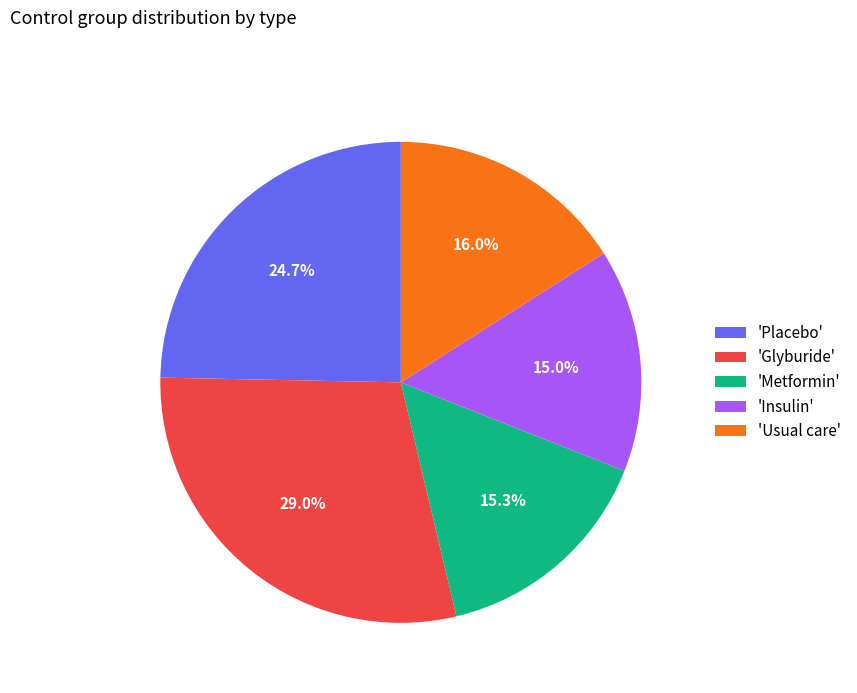

To the nearest percent, what is the average slice percentage?

20%